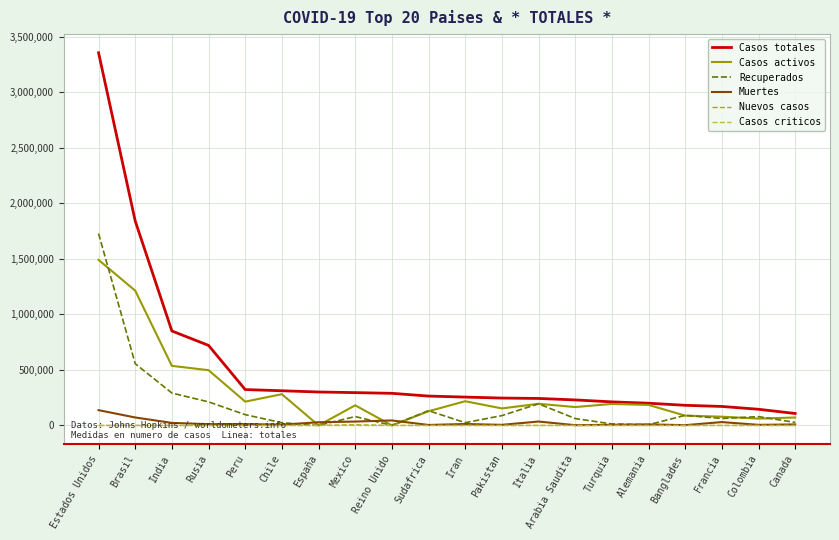

Which series changed the most between España and Turquia?

Casos activos